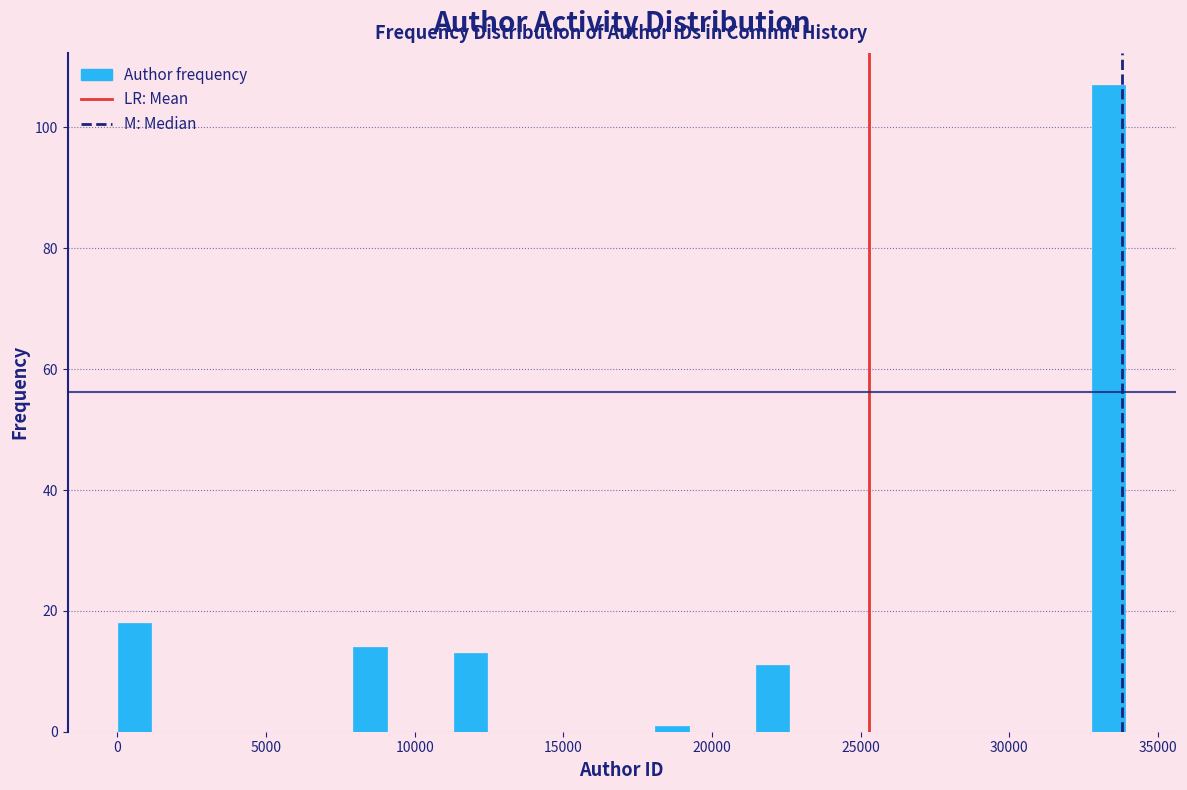

Read against the x-axis, roughly where is the centre of the tallest bar?

33500